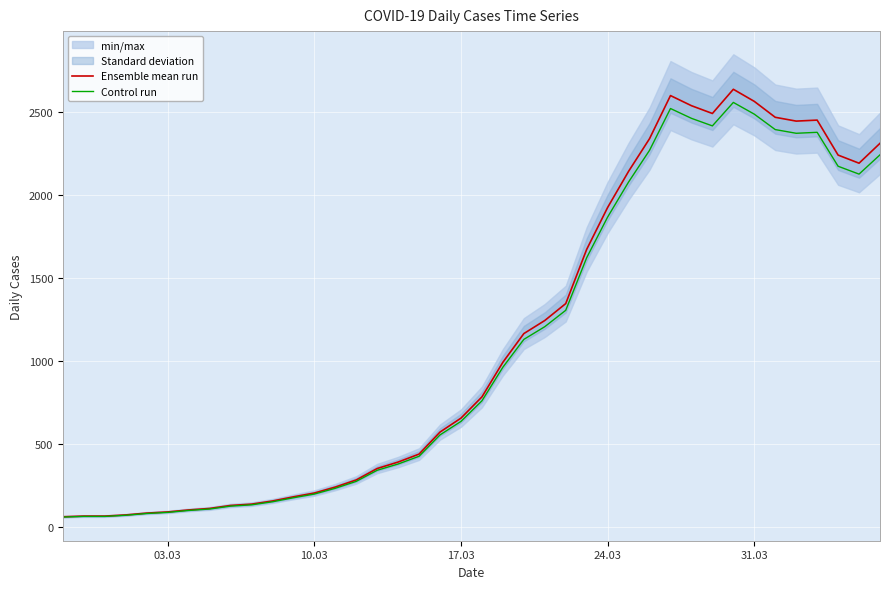

Is the value of Ensemble mean run at 36 greater than the value of Control run at 39?

Yes